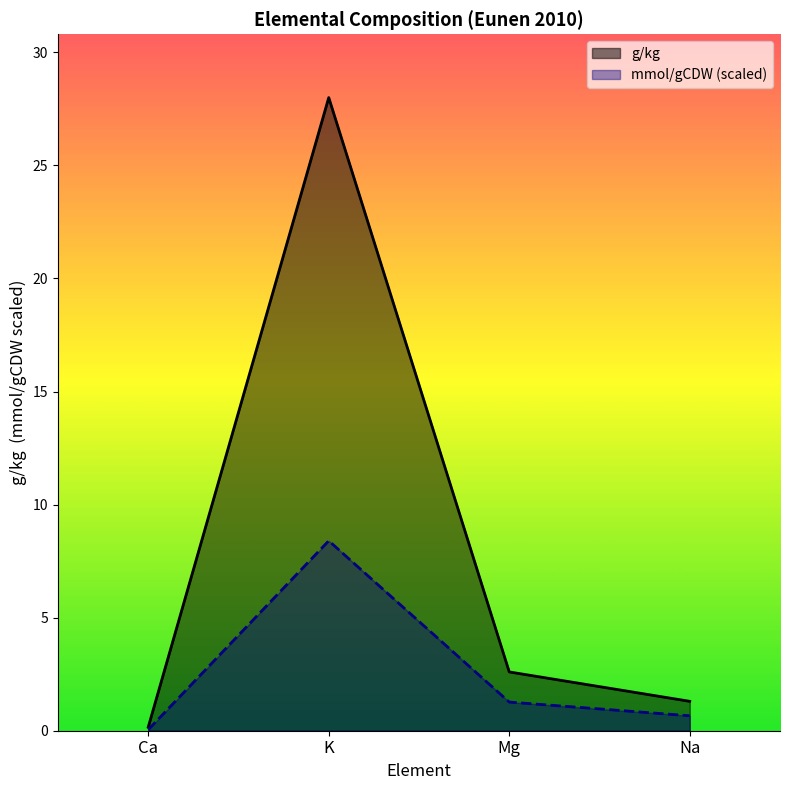

What is the average value of the mmol/gCDW series?

2.6